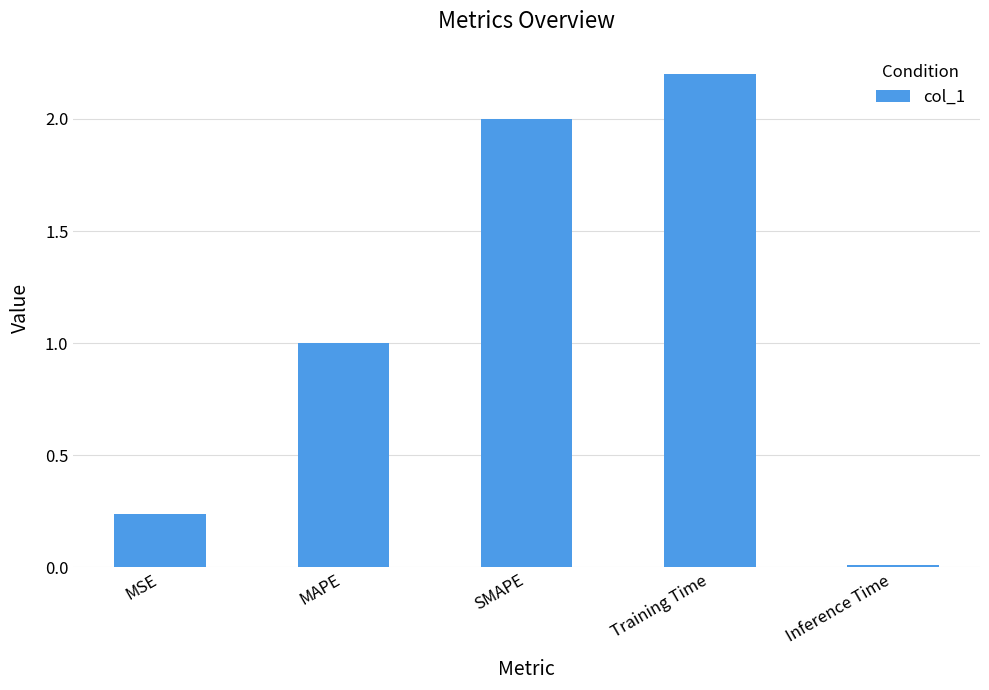

At which category does the chart reach its peak across all series?

Training Time